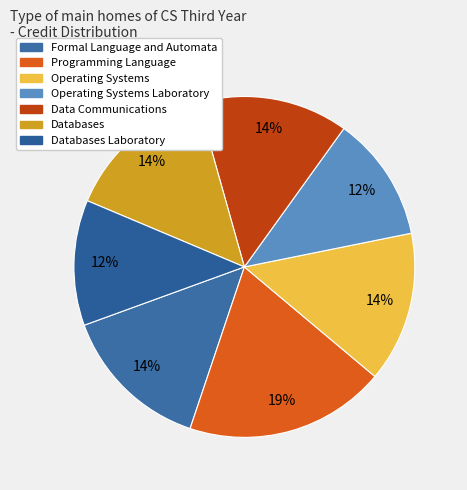

Which category has the biggest portion of the pie?

Programming Language